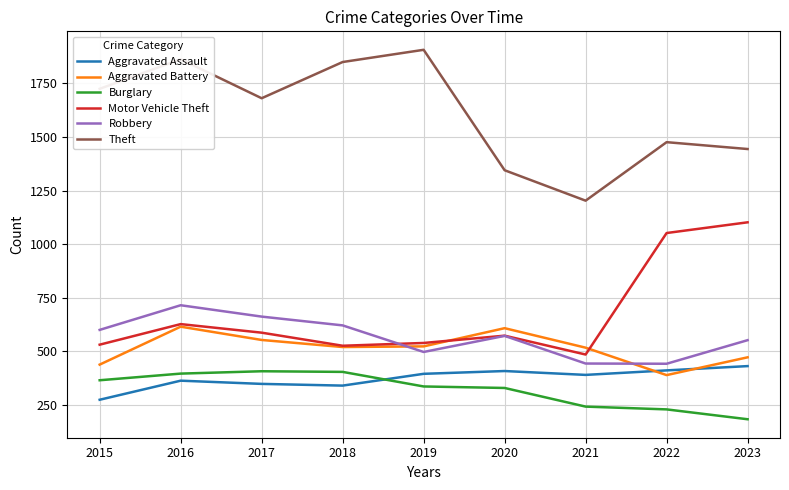

At which label does Motor Vehicle Theft first exceed 573?

2016